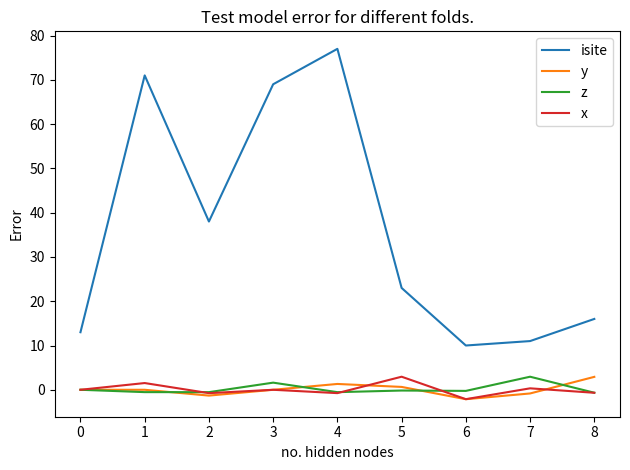

True or false: isite and z intersect in this chart.

False